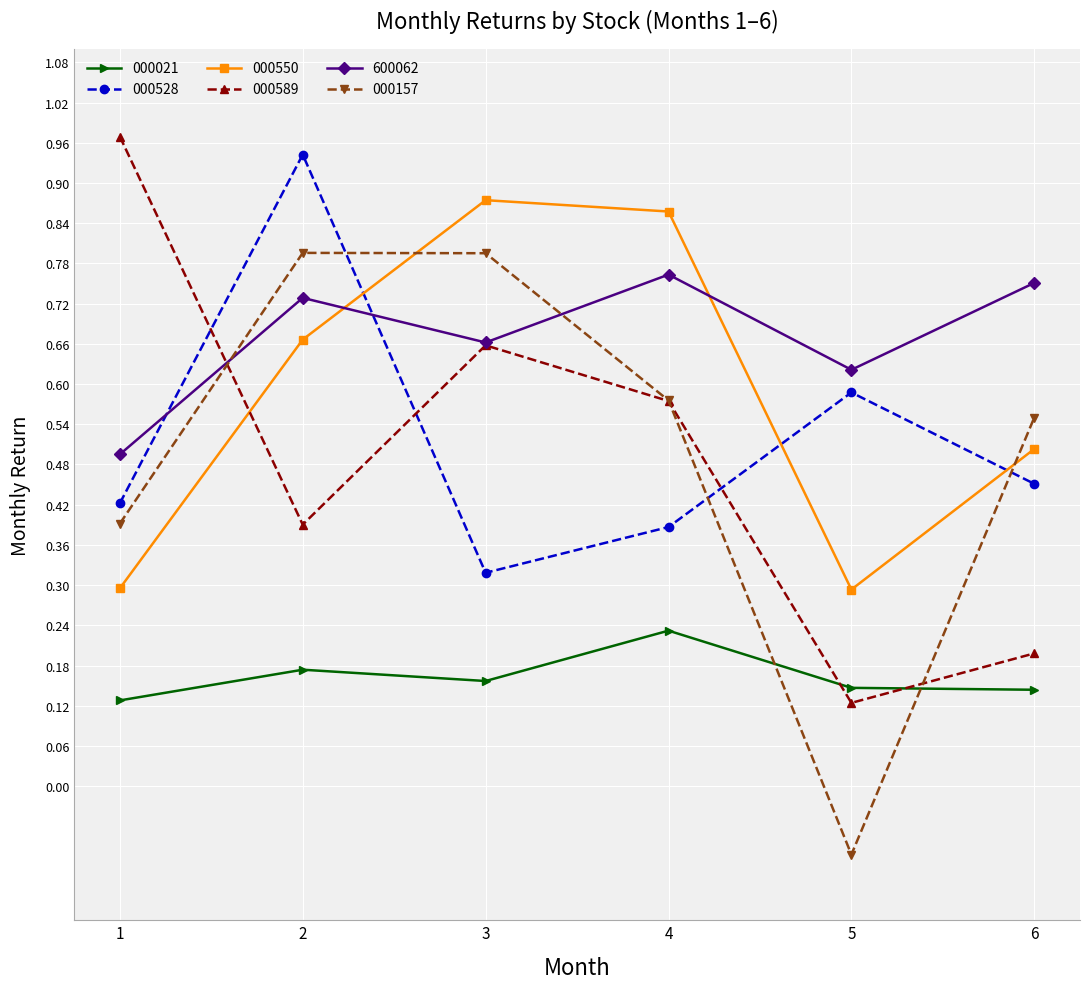

List the labels in order of 000528 value, smallest first.

3, 4, 1, 6, 5, 2